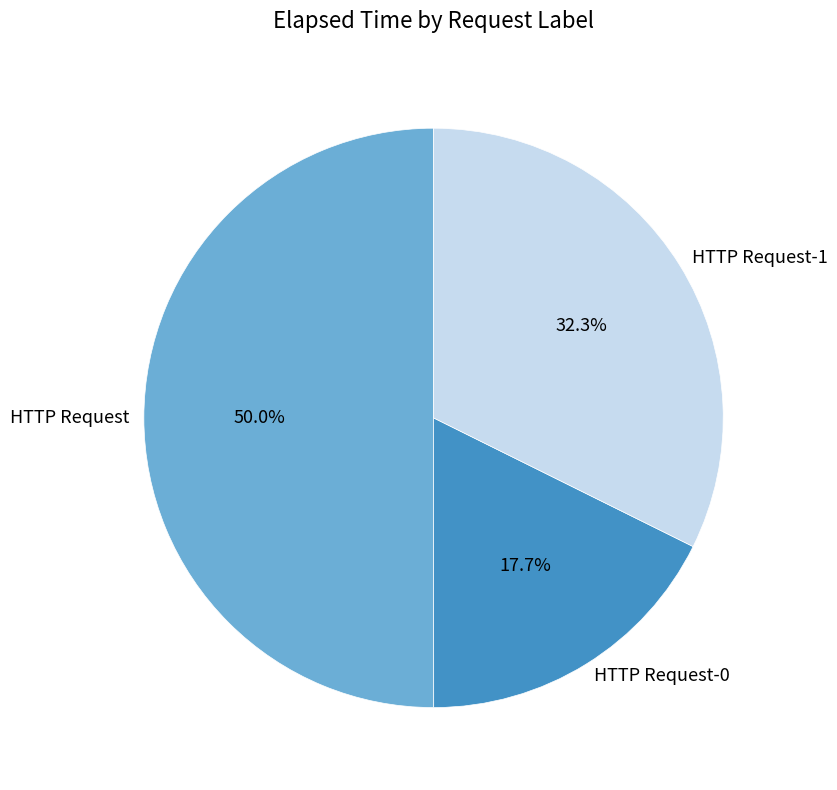

Which category accounts for the majority?

HTTP Request